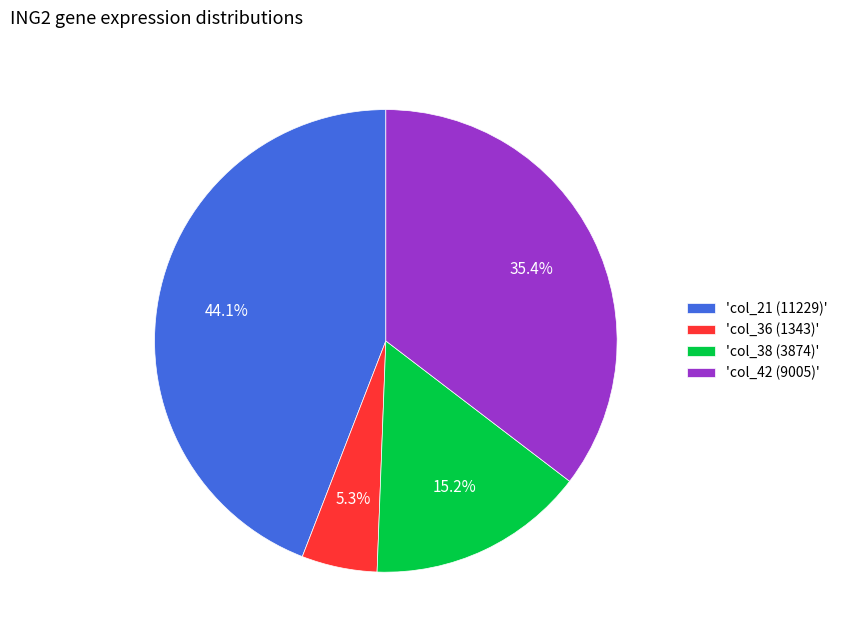

Which slice is the largest?

'col_21 (11229)'